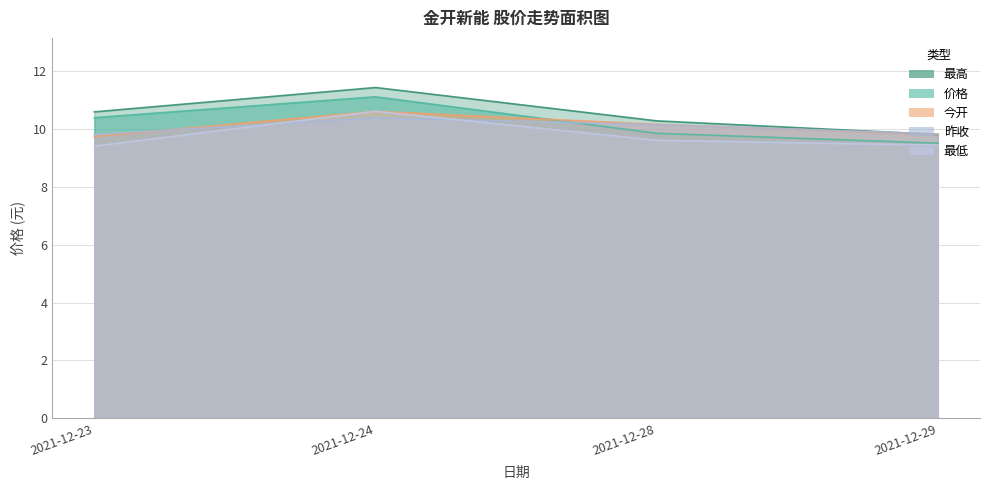

At which category is the sum across all series the highest?

2021-12-24